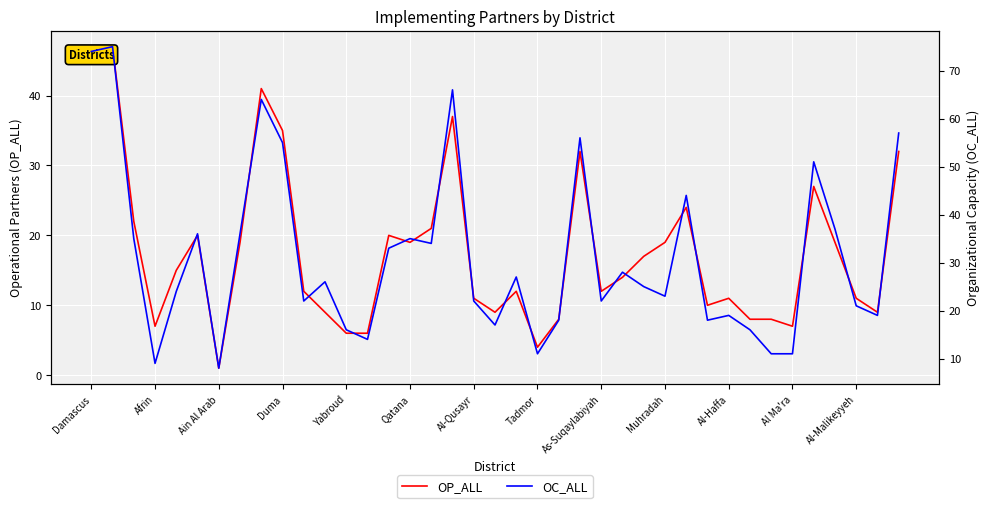

True or false: OC_ALL has a value of 23 at Muhradah.

True